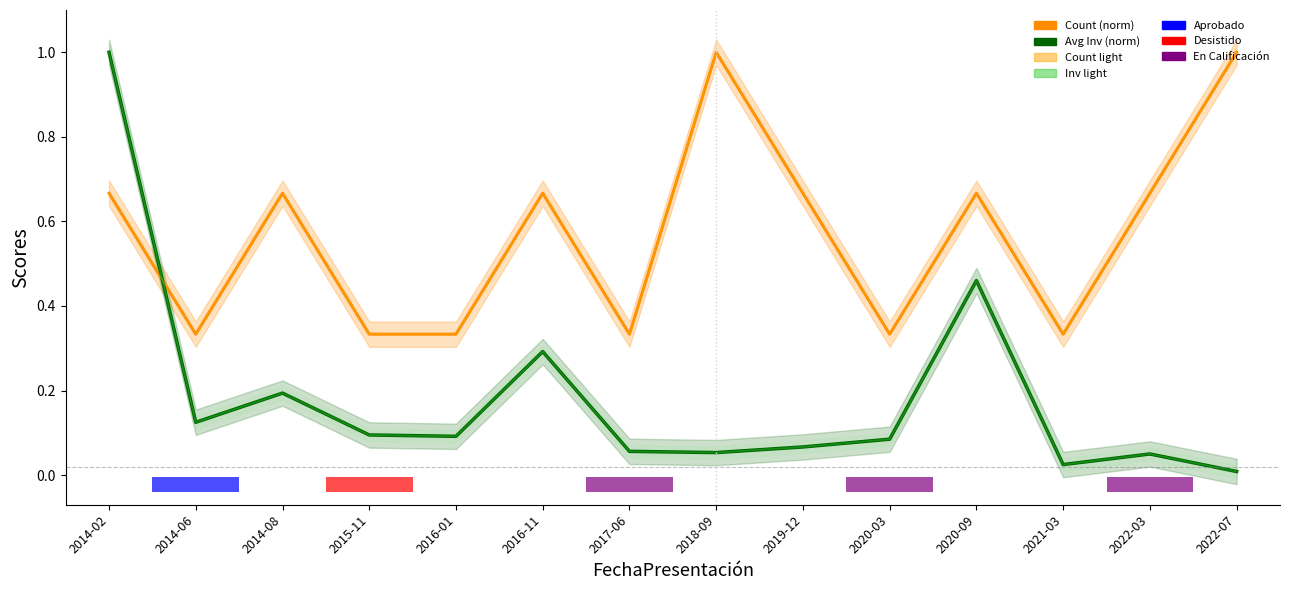

Count the Count (norm) values in the range 0 to 1.

14